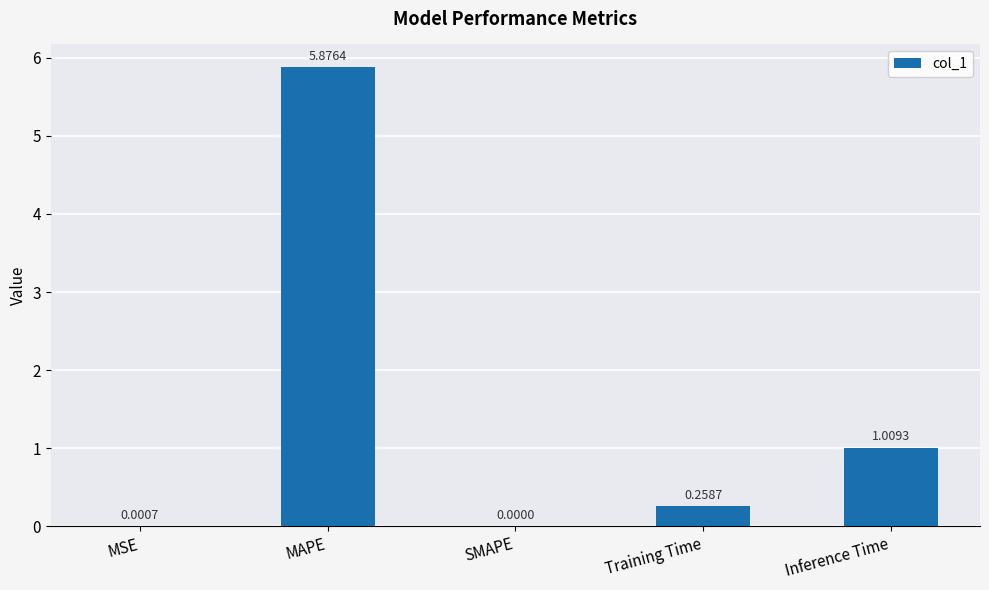

At which label is the value closest to 2?

Inference Time